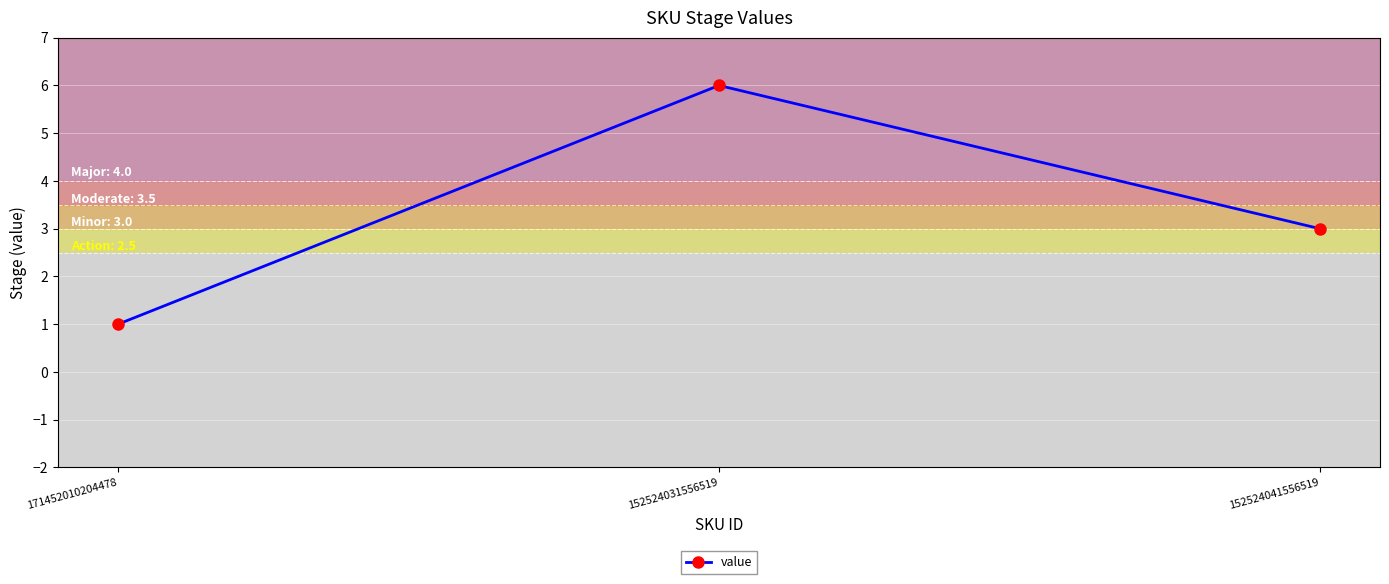

Which has a higher value, 152524031556519 or 171452010204478?

152524031556519